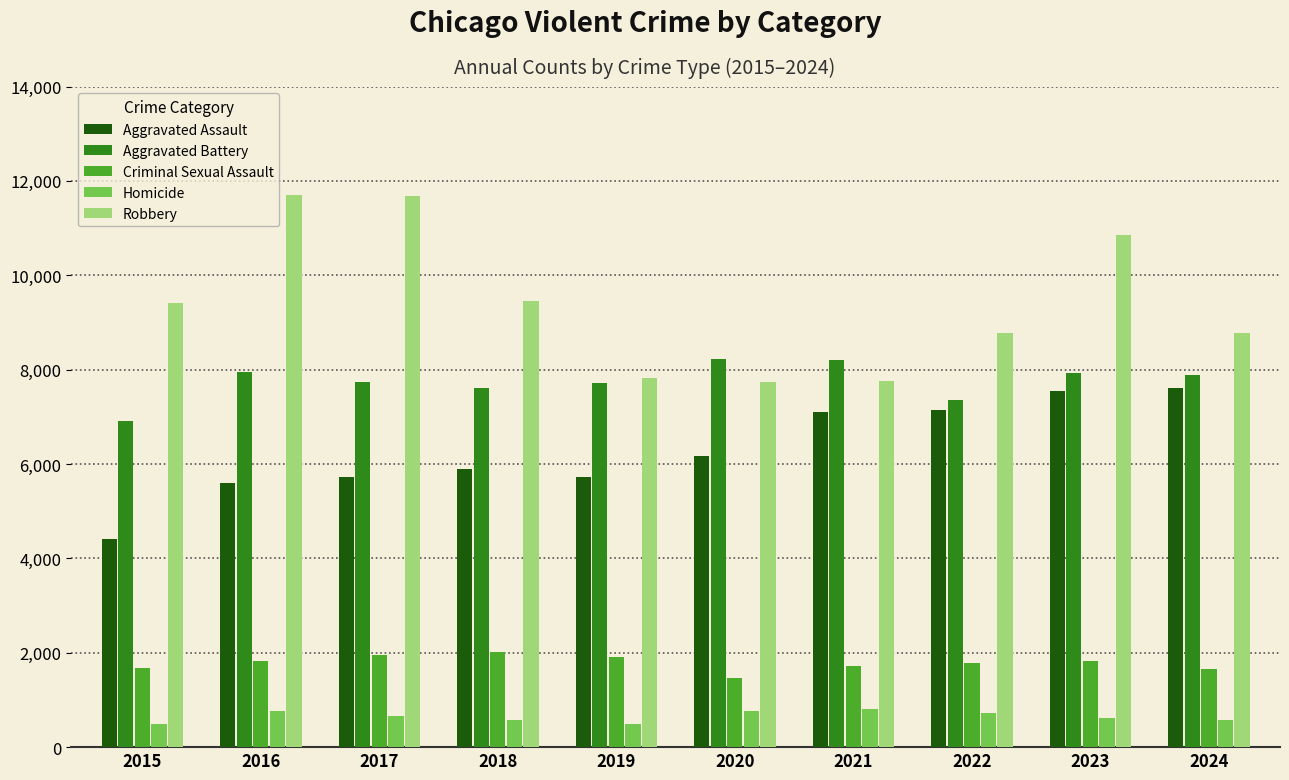

What is the difference between the maximum and minimum values in the Aggravated Assault series?

3209